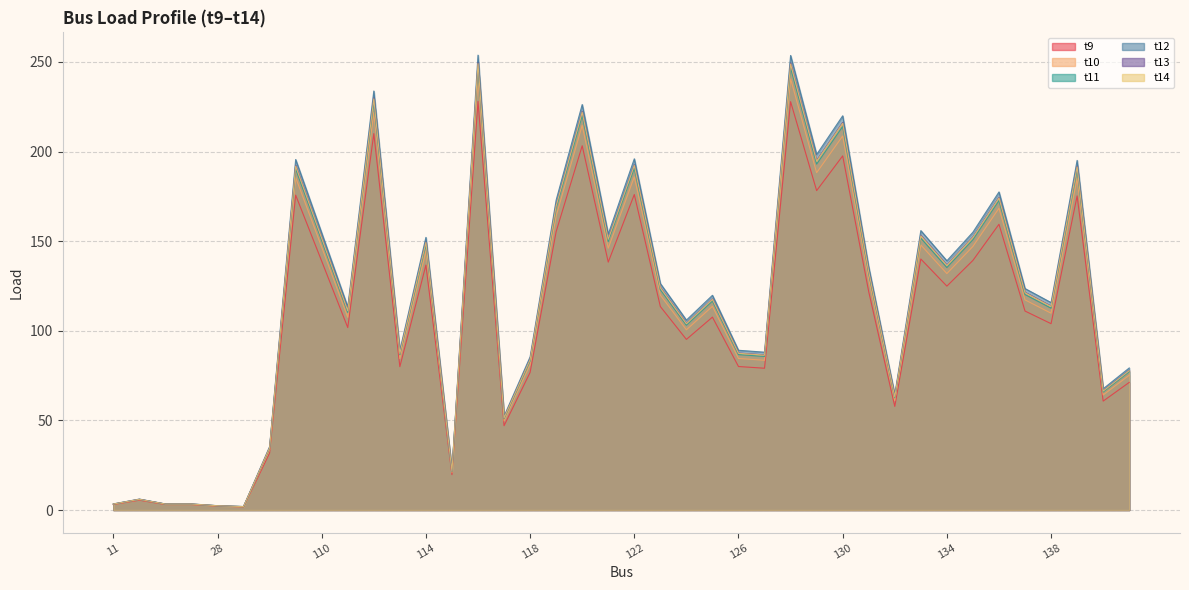

True or false: t12 has a value of 177.5 at 136.

True